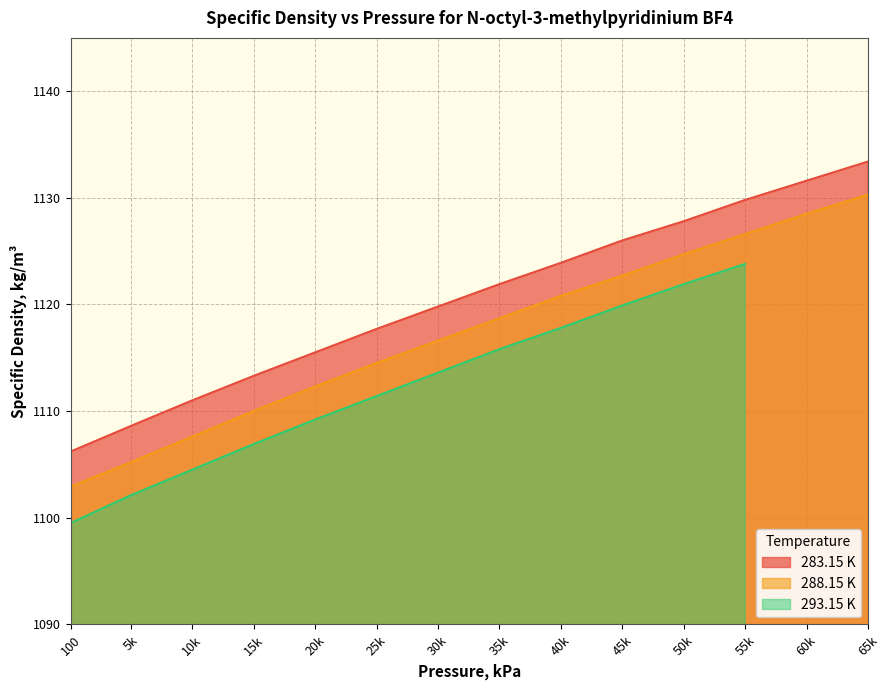

What is the sum of the 288.15 K values at 5k and 60k?

2233.7